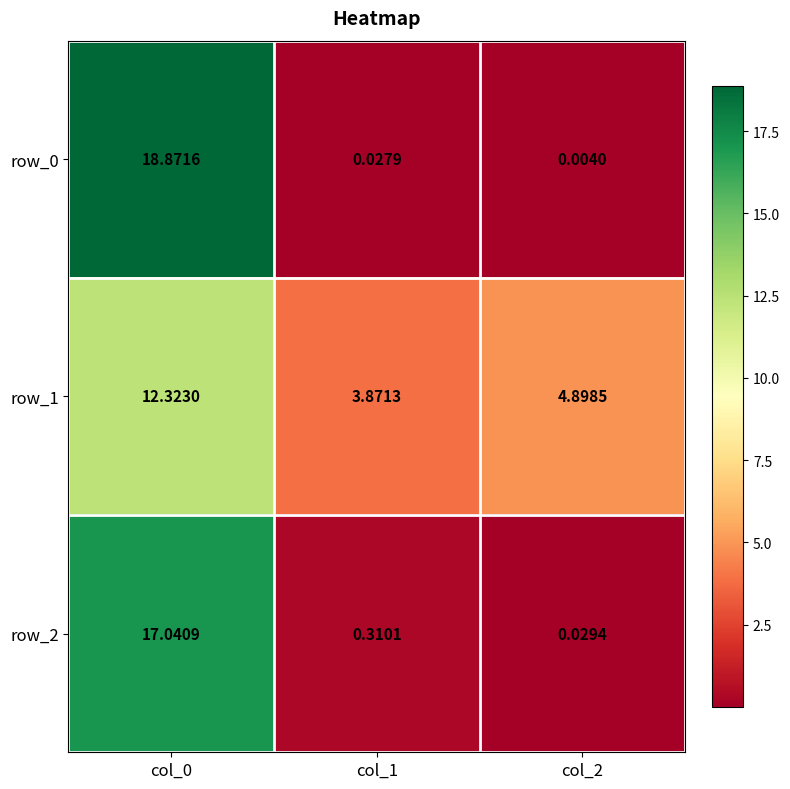

Between col_1 and col_2, which is larger?

col_1